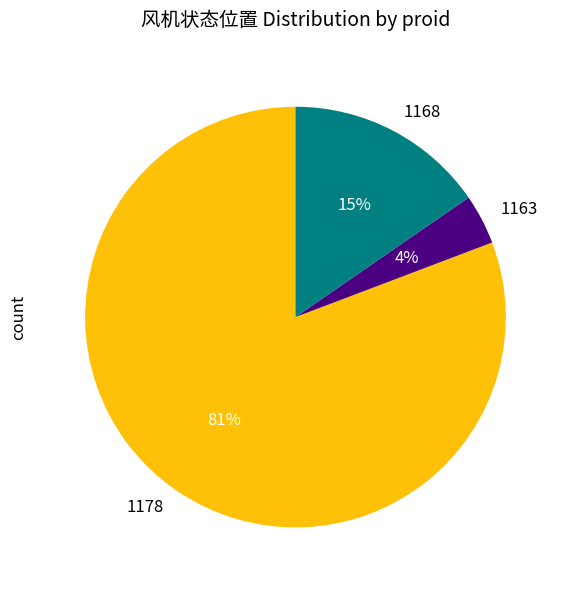

The 1178 slice represents 81% of the pie. True or false?

True